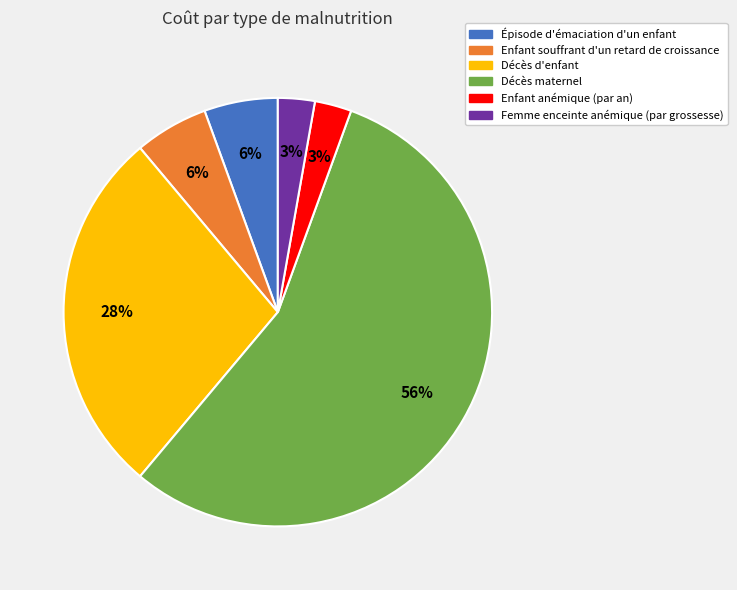

Which category has the biggest portion of the pie?

Décès maternel